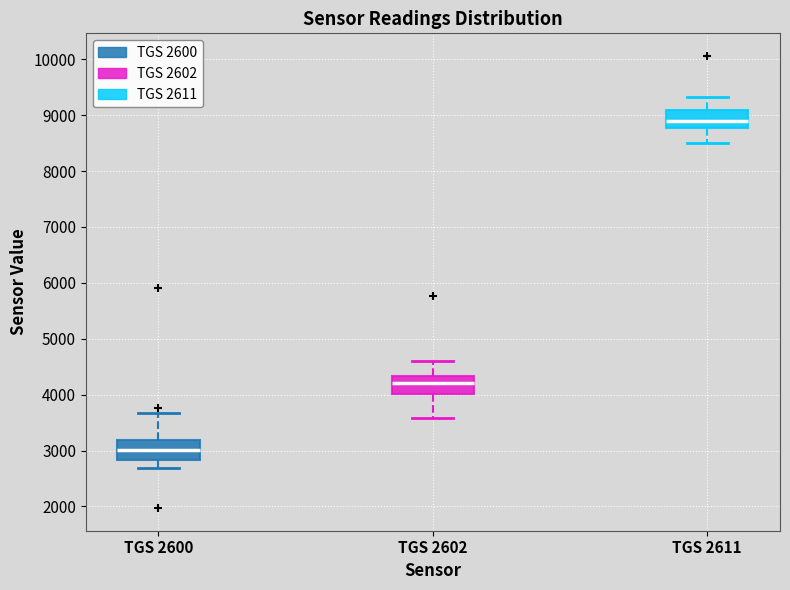

Which box has the highest median line?

TGS 2611